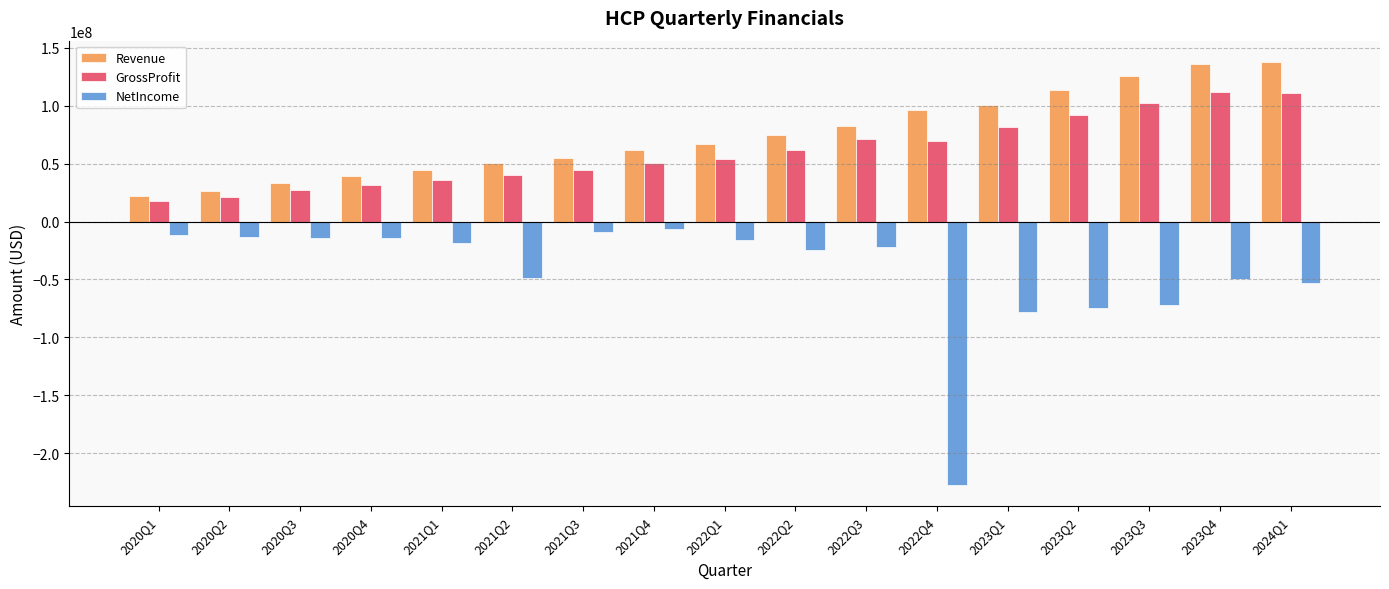

Rank the series at 2023Q4 from lowest to highest value.

NetIncome, GrossProfit, Revenue